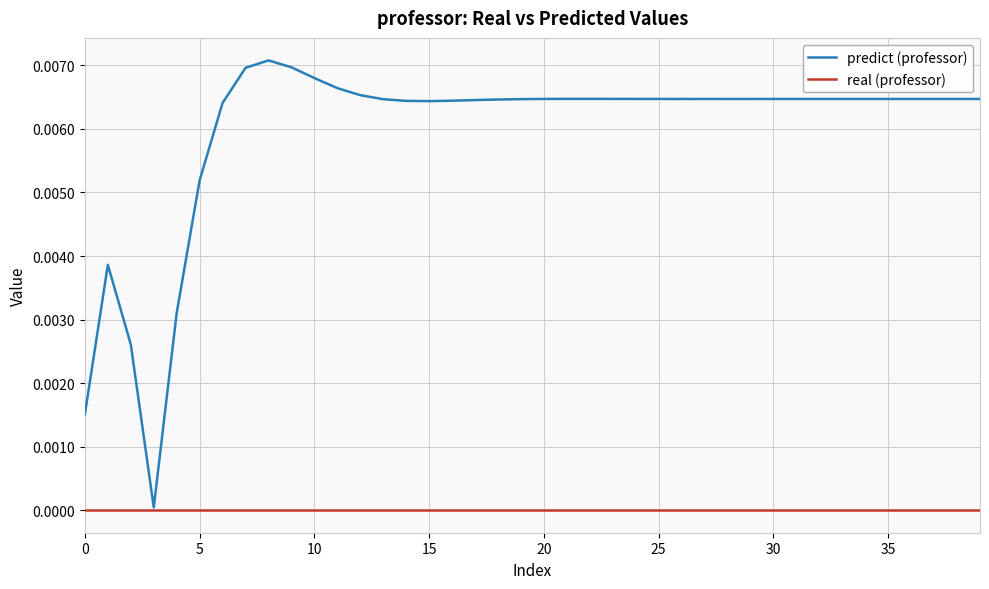

Rank the series by their average value, from highest to lowest.

predict (professor), real (professor)